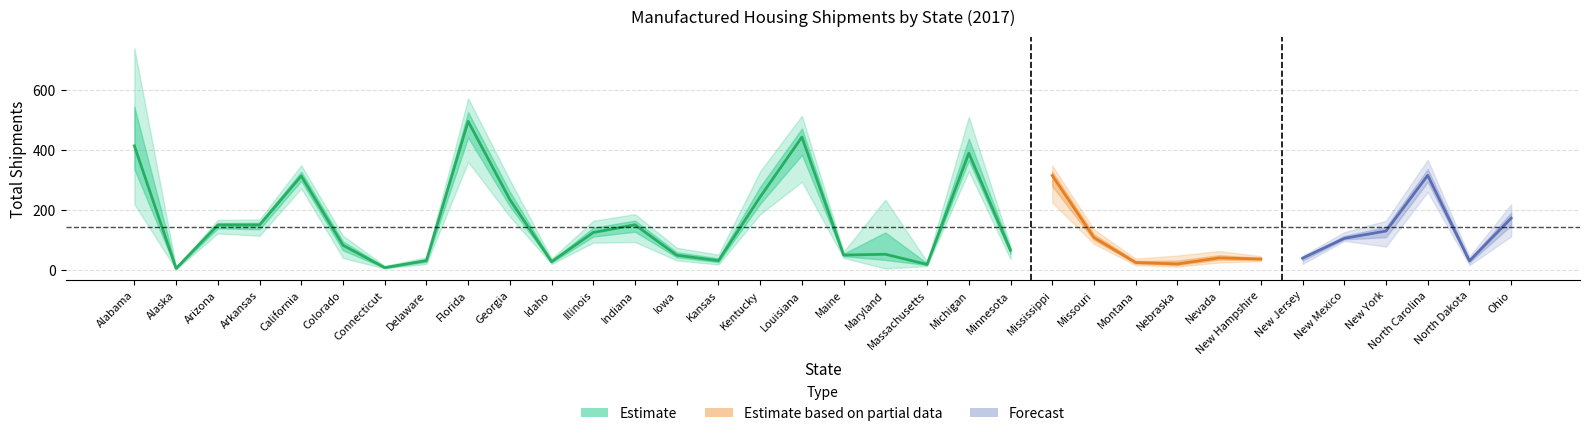

What is the minimum value shown in the chart?

3